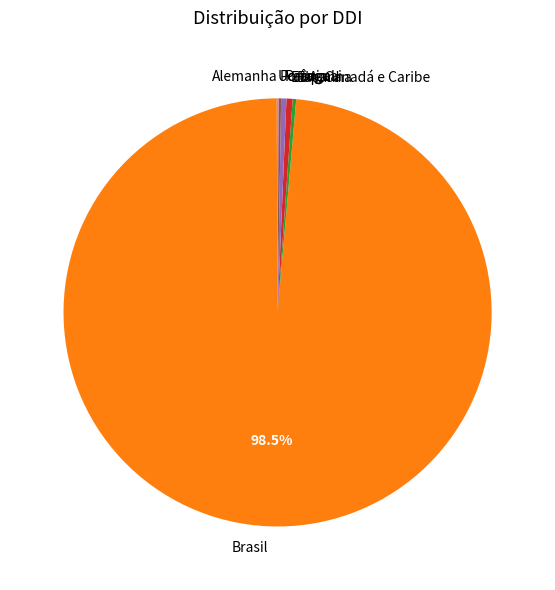

Which category has the biggest portion of the pie?

Brasil